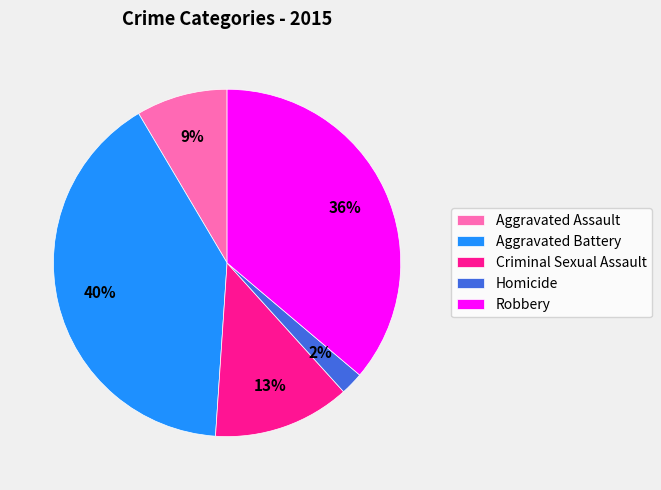

To the nearest percent, what is the combined percentage of Aggravated Assault and Robbery?

45%